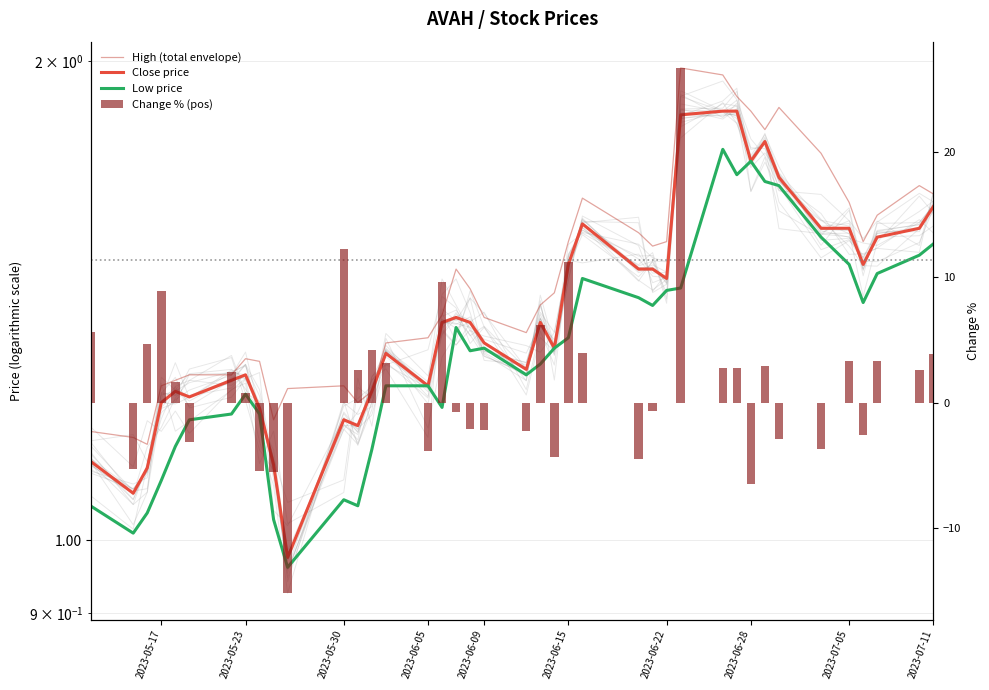

What is the value of the High (total envelope) bar at the 17th from the left?

1.5